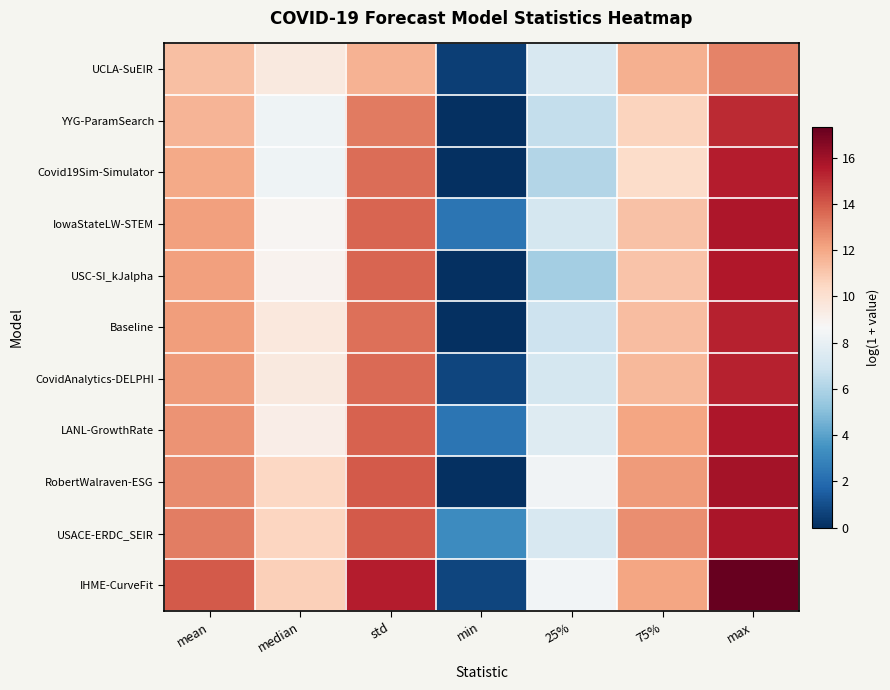

Reading left to right, transcribe all the data shown in this chart.

UCLA-SuEIR: mean=11.3	median=9.5	std=11.7	min=0.5	25%=7.3	75%=11.7	max=12.9
YYG-ParamSearch: mean=11.6	median=8.3	std=13.2	min=0.0	25%=6.6	75%=10.6	max=15.1
Covid19Sim-Simulator: mean=11.9	median=8.3	std=13.5	min=0.0	25%=6.1	75%=10.2	max=15.5
IowaStateLW-STEM: mean=12.2	median=8.8	std=13.7	min=2.3	25%=7.1	75%=11.2	max=15.7
USC-SI_kJalpha: mean=12.2	median=9.0	std=13.7	min=0.0	25%=5.7	75%=11.1	max=15.6
Baseline: mean=12.3	median=9.6	std=13.5	min=0.0	25%=6.9	75%=11.4	max=15.3
CovidAnalytics-DELPHI: mean=12.3	median=9.5	std=13.6	min=0.7	25%=7.1	75%=11.4	max=15.3
LANL-GrowthRate: mean=12.6	median=9.3	std=13.8	min=2.3	25%=7.5	75%=12.0	max=15.7
RobertWalraven-ESG: mean=12.7	median=10.4	std=13.9	min=0.0	25%=8.4	75%=12.3	max=15.9
USACE-ERDC_SEIR: mean=13.1	median=10.5	std=14.0	min=3.2	25%=7.3	75%=12.7	max=15.8
IHME-CurveFit: mean=14.0	median=10.7	std=15.4	min=0.7	25%=8.4	75%=12.1	max=17.3